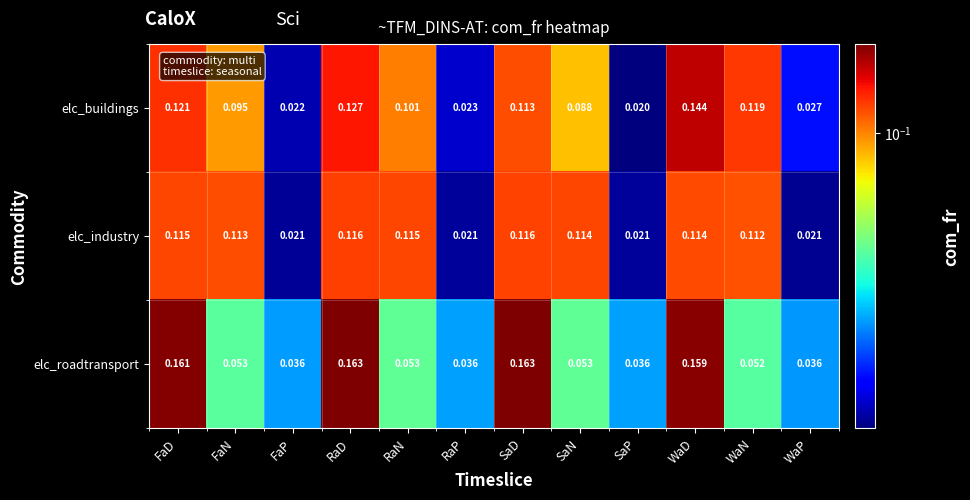

At which category is the sum across all series the highest?

WaD